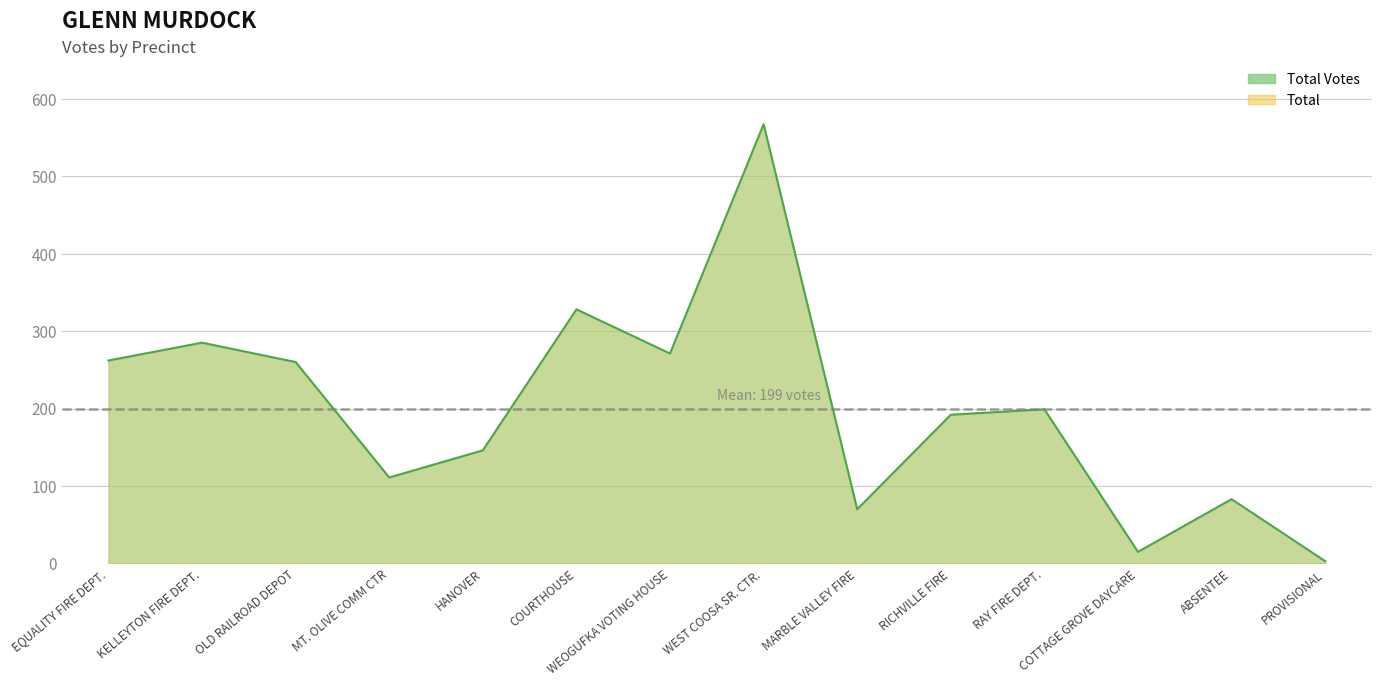

Is it true that the value at KELLEYTON FIRE DEPT. is 285?

True